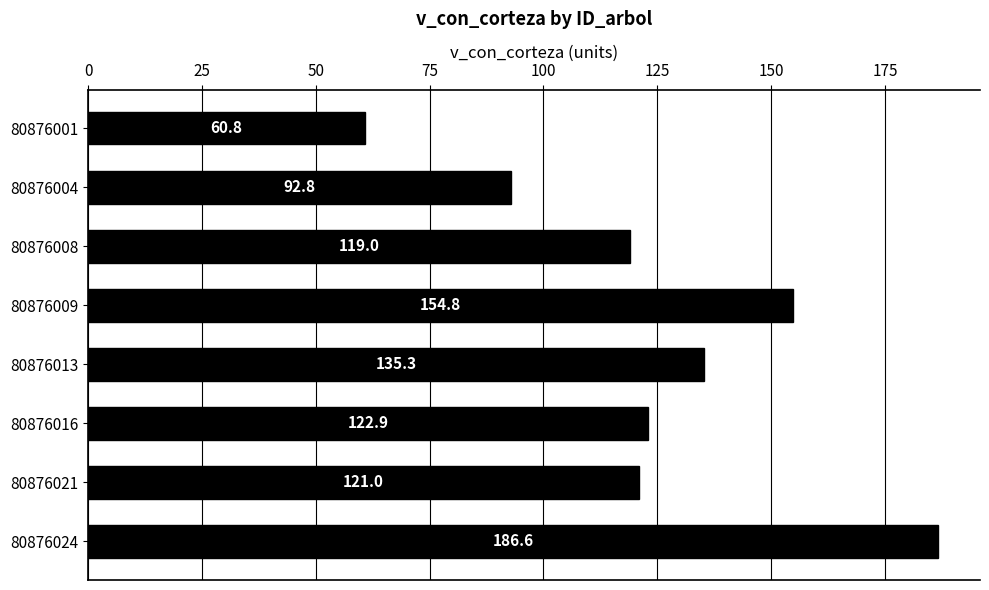

What is the change in value from 80876001 to 80876004?

+32.0